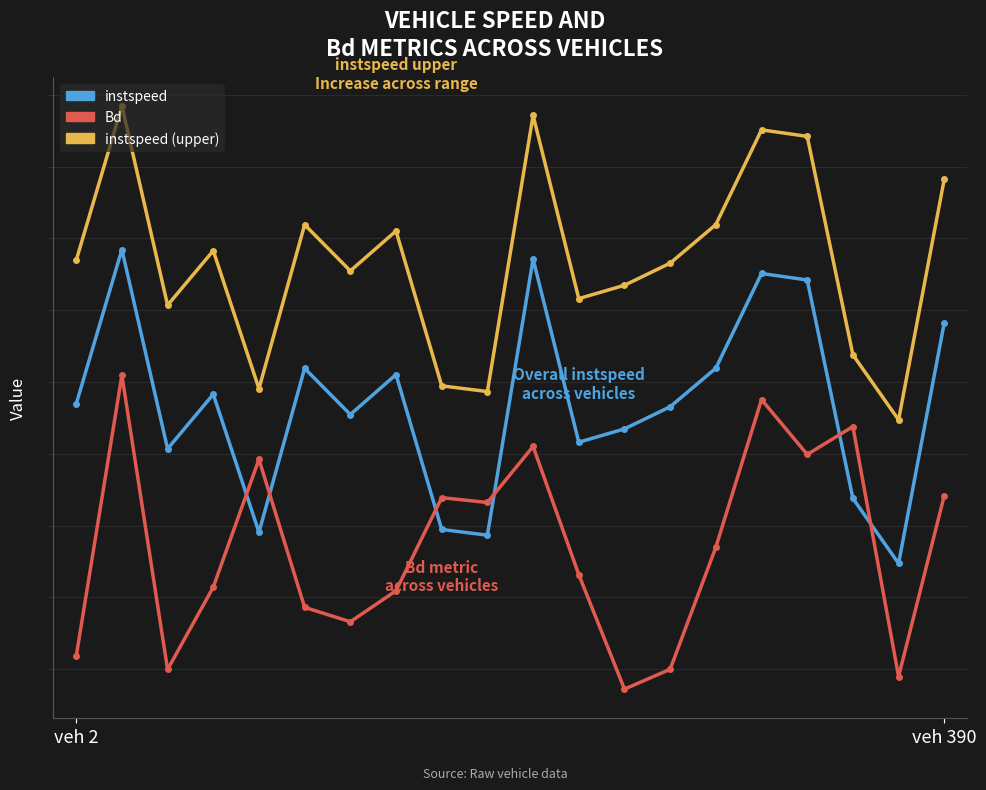

List the series in order of their overall mean, lowest first.

Bd, instspeed, instspeed (upper)